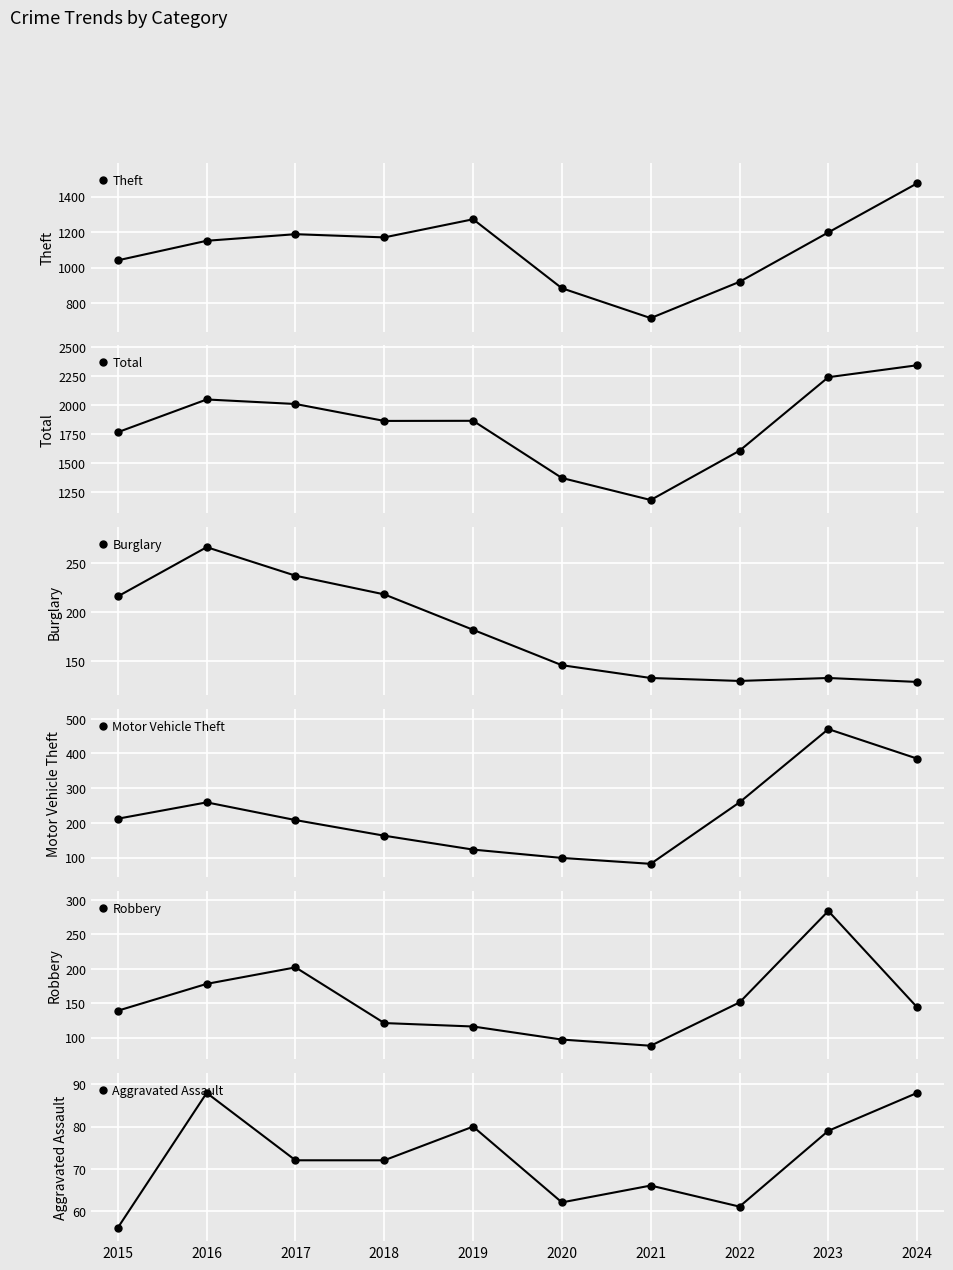

True or false: Total has more than 2 interior local peaks.

False